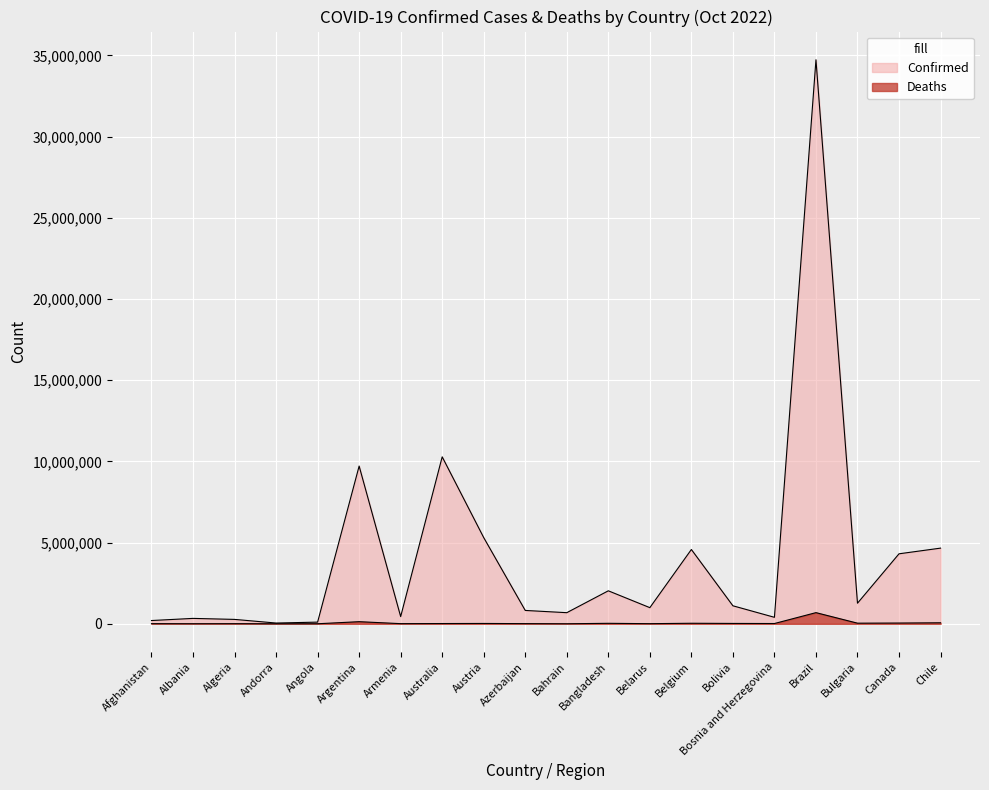

Where is Confirmed nearest to the value 17388952?

Australia